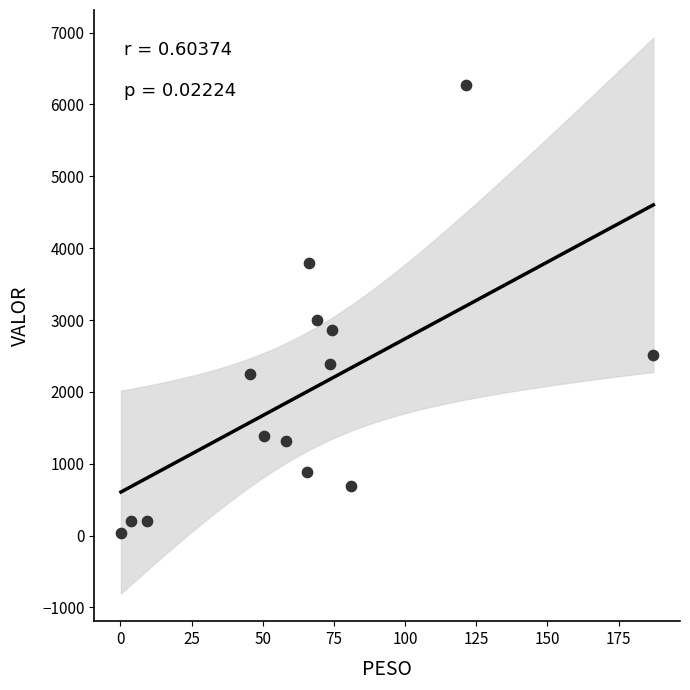

What Y value in the scatter plot is closest to 3153?

2998.8